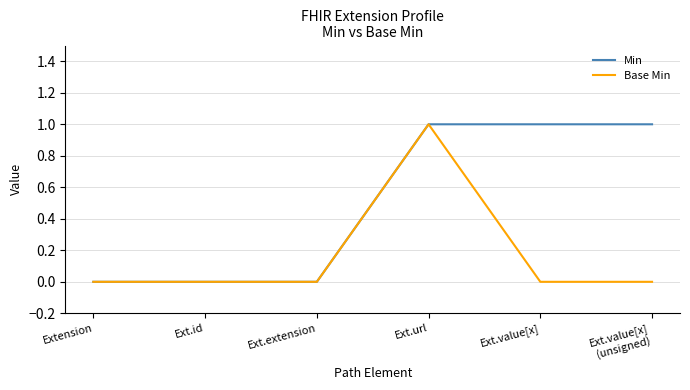

The value of Base Min at Ext.url is 1. True or false?

True